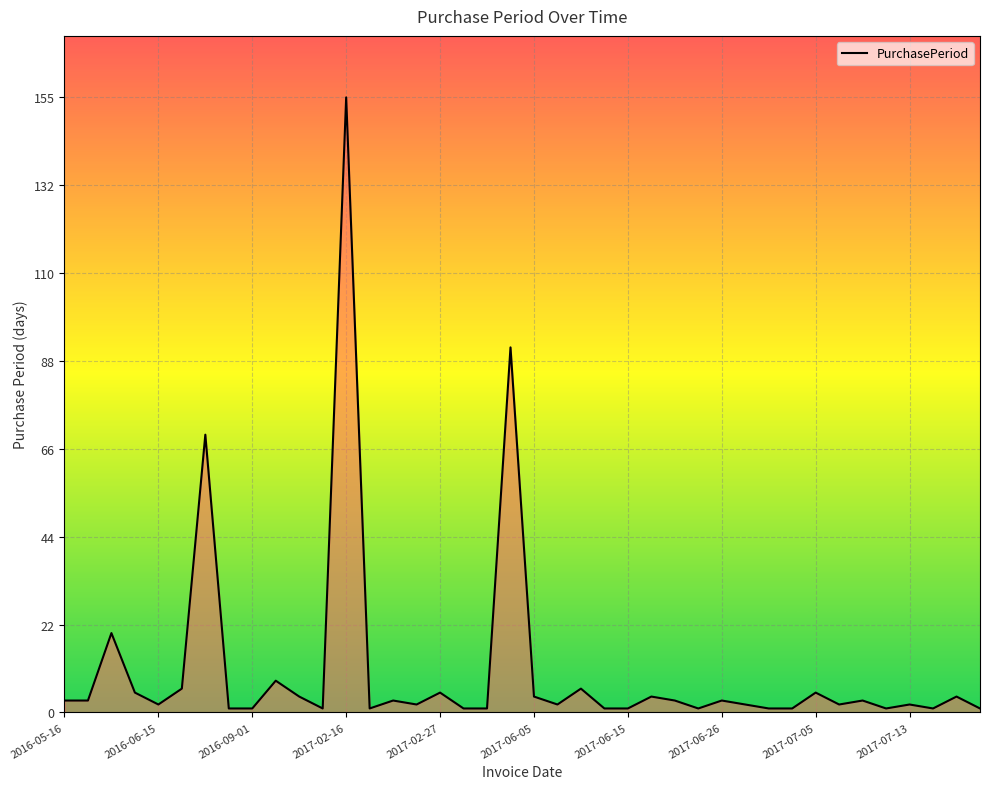

How many values are below 3?

20